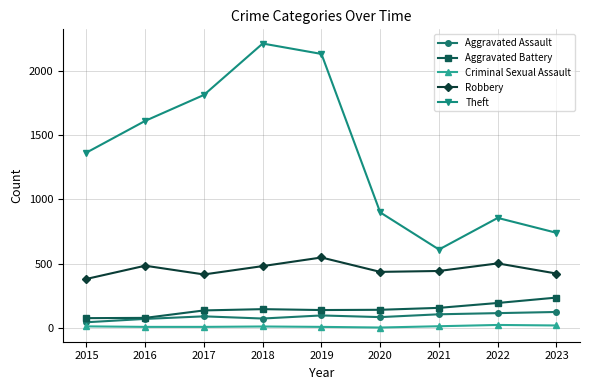

Which series has the largest total across all categories?

Theft